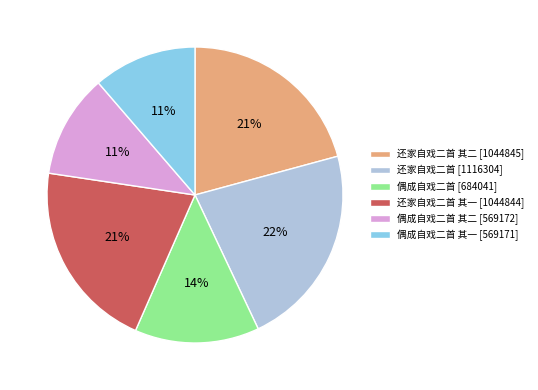

To the nearest percent, what is the average slice percentage?

17%